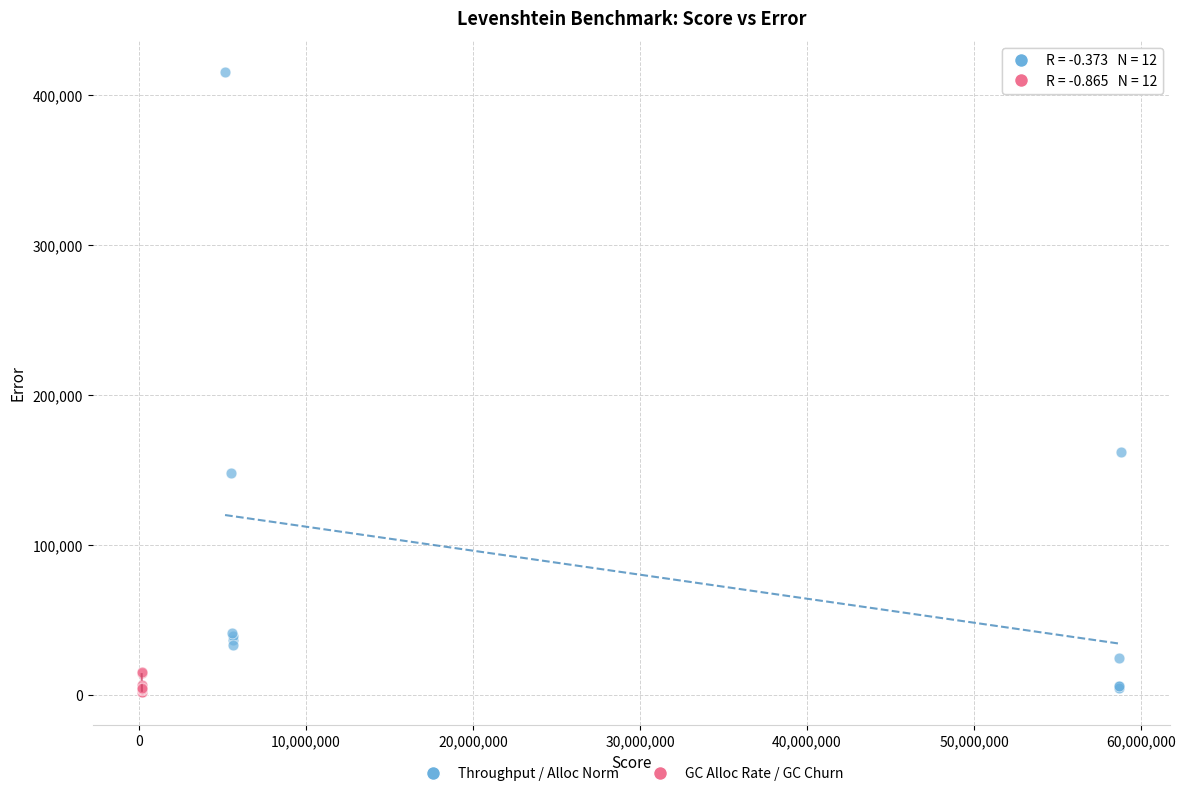

Which series has the largest Y range (max minus min)?

Throughput / Alloc Norm